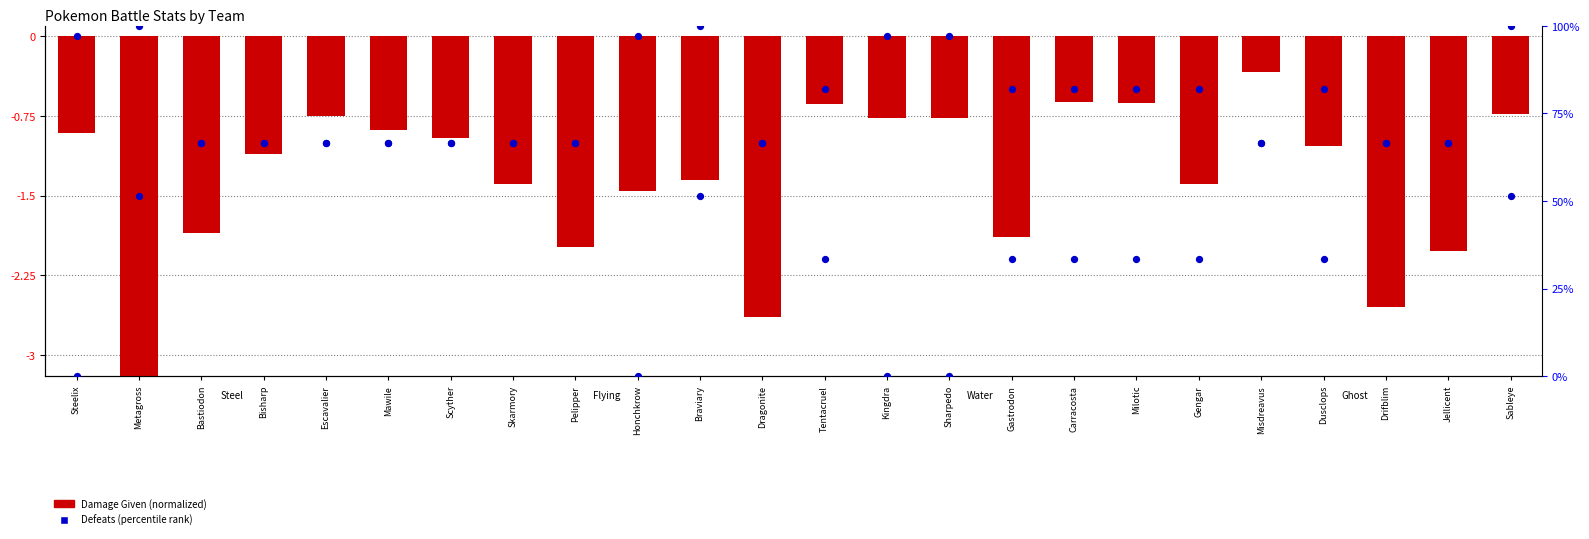

What is the total value across all series at Gastrodon?

-2.4